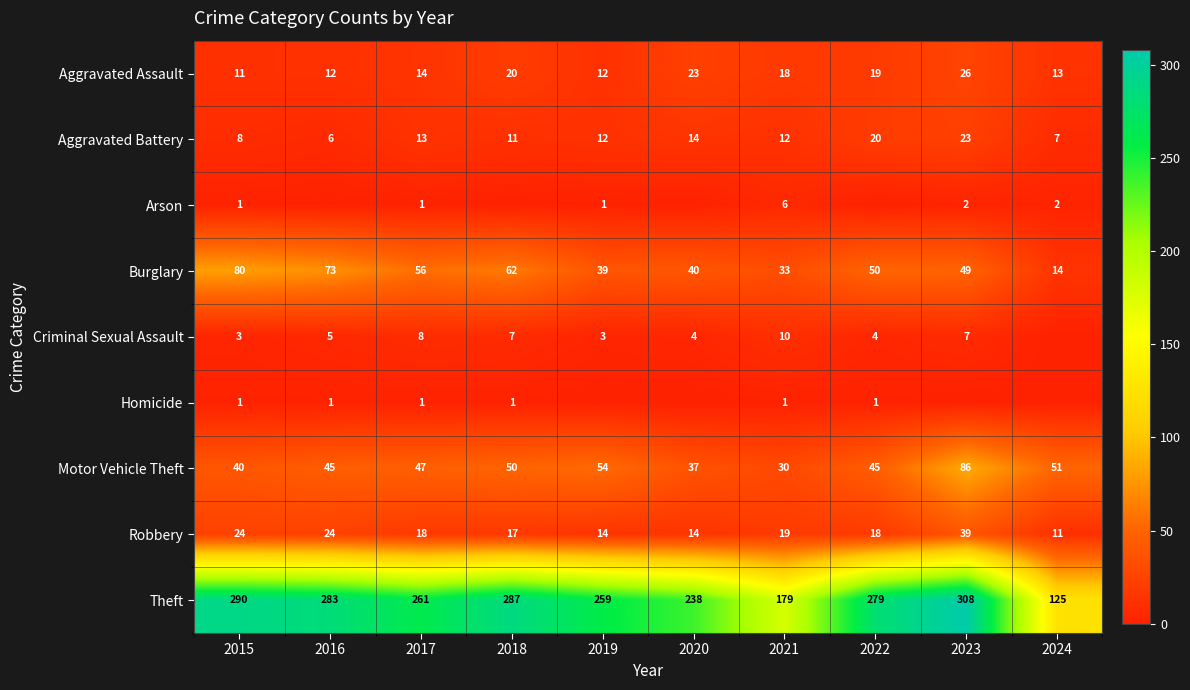

What is the difference between the highest and lowest values at 2015?

289